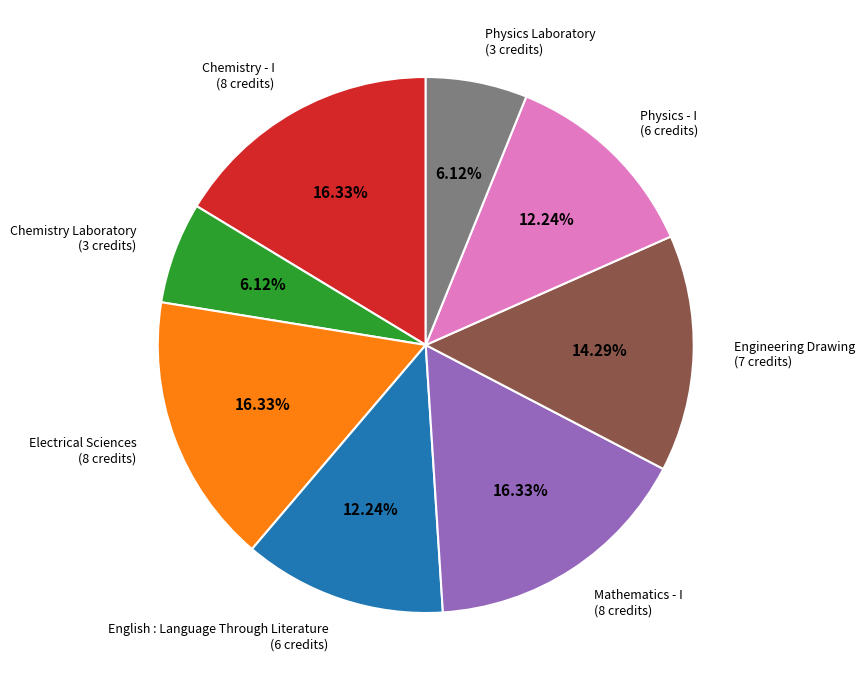

Is there a majority slice in this chart?

No